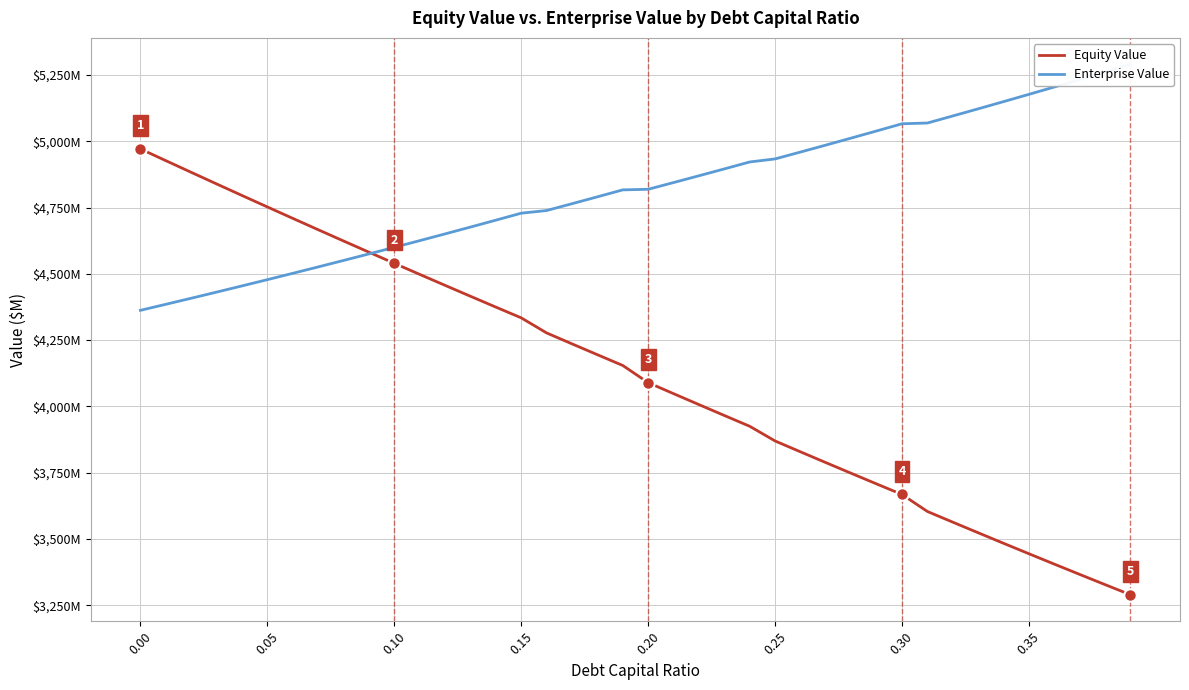

True or false: Enterprise Value has a value of 3072.5 at 0.10.

False